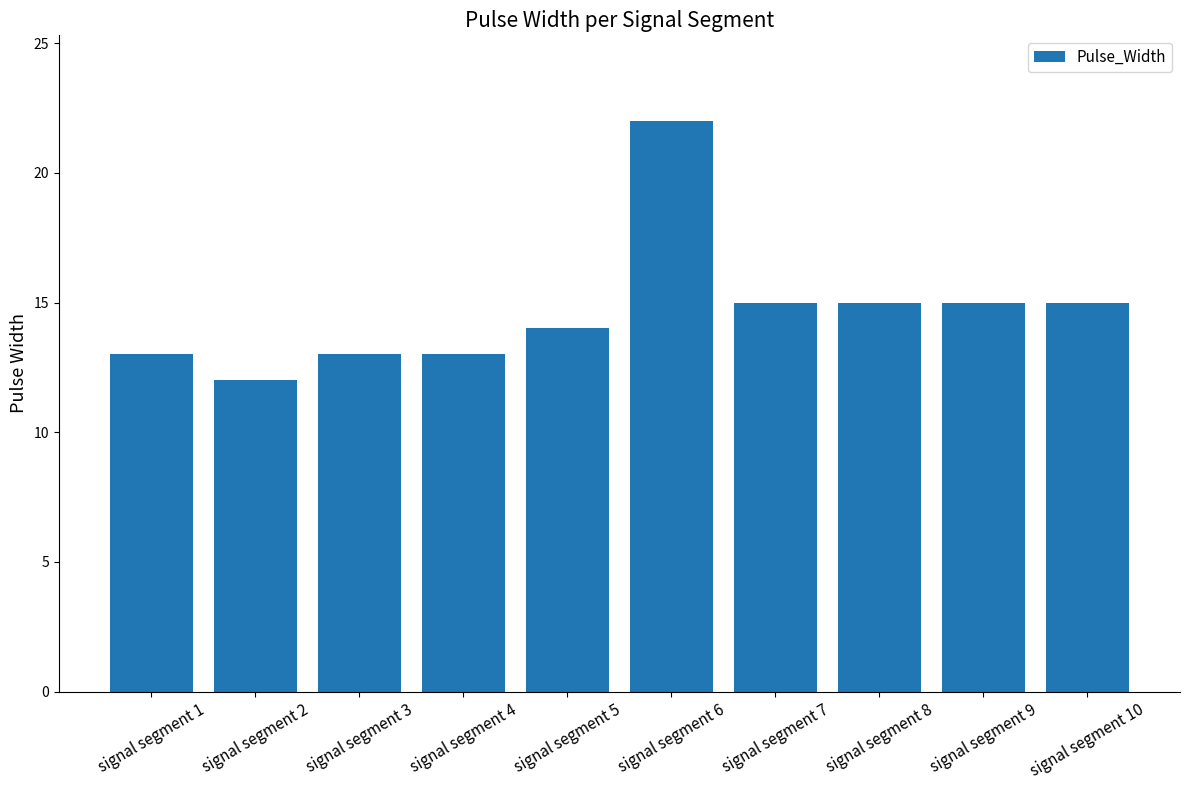

What is the ratio of the value at signal segment 4 to the value at signal segment 6?

0.6